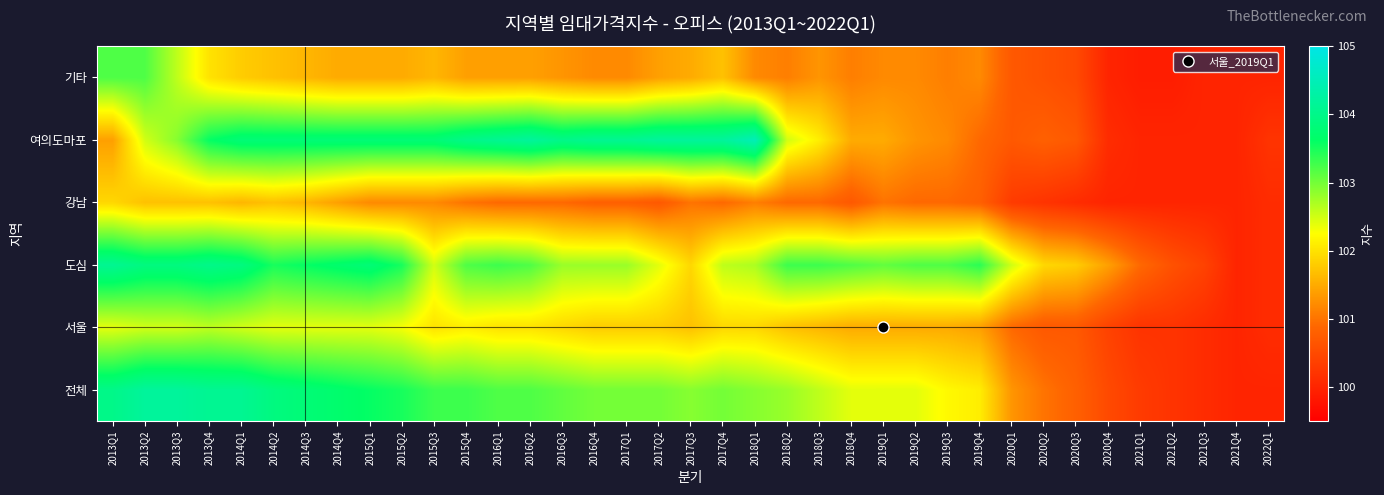

Reading left to right, transcribe all the data shown in this chart.

전체: 2013Q1=104.0	2013Q2=104.2	2013Q3=104.2	2013Q4=104.1	2014Q1=104.1	2014Q2=103.9	2014Q3=103.8	2014Q4=103.7	2015Q1=103.6	2015Q2=103.5	2015Q3=103.3	2015Q4=103.3	2016Q1=103.2	2016Q2=103.2	2016Q3=103.1	2016Q4=103.0	2017Q1=103.0	2017Q2=103.0	2017Q3=102.9	2017Q4=103.0	2018Q1=102.9	2018Q2=102.8	2018Q3=102.6	2018Q4=102.4	2019Q1=102.4	2019Q2=102.4	2019Q3=102.2	2019Q4=102.1	2020Q1=101.3	2020Q2=101.0	2020Q3=100.8	2020Q4=100.5	2021Q1=100.3	2021Q2=100.2	2021Q3=100.1	2021Q4=100.0	2022Q1=100.0
서울: 2013Q1=102.4	2013Q2=102.5	2013Q3=102.5	2013Q4=102.6	2014Q1=102.5	2014Q2=102.4	2014Q3=102.4	2014Q4=102.4	2015Q1=102.4	2015Q2=102.3	2015Q3=102.0	2015Q4=102.1	2016Q1=102.0	2016Q2=102.0	2016Q3=101.9	2016Q4=101.8	2017Q1=101.8	2017Q2=101.8	2017Q3=101.7	2017Q4=101.9	2018Q1=101.9	2018Q2=101.7	2018Q3=101.6	2018Q4=101.5	2019Q1=101.5	2019Q2=101.5	2019Q3=101.5	2019Q4=101.4	2020Q1=100.9	2020Q2=100.7	2020Q3=100.7	2020Q4=100.4	2021Q1=100.2	2021Q2=100.2	2021Q3=100.1	2021Q4=100.0	2022Q1=100.1
도심: 2013Q1=104.1	2013Q2=103.9	2013Q3=103.9	2013Q4=104.0	2014Q1=103.9	2014Q2=103.5	2014Q3=103.6	2014Q4=103.7	2015Q1=103.8	2015Q2=103.5	2015Q3=102.5	2015Q4=103.2	2016Q1=103.3	2016Q2=103.2	2016Q3=102.8	2016Q4=102.8	2017Q1=102.8	2017Q2=102.4	2017Q3=101.9	2017Q4=102.6	2018Q1=102.7	2018Q2=103.3	2018Q3=103.3	2018Q4=103.2	2019Q1=103.1	2019Q2=103.2	2019Q3=103.2	2019Q4=103.4	2020Q1=102.5	2020Q2=101.9	2020Q3=101.8	2020Q4=101.4	2021Q1=100.9	2021Q2=100.6	2021Q3=100.4	2021Q4=100.0	2022Q1=100.1
강남: 2013Q1=101.9	2013Q2=101.7	2013Q3=101.7	2013Q4=101.7	2014Q1=101.6	2014Q2=101.7	2014Q3=101.6	2014Q4=101.4	2015Q1=101.2	2015Q2=101.2	2015Q3=101.2	2015Q4=101.0	2016Q1=100.9	2016Q2=100.9	2016Q3=100.9	2016Q4=100.8	2017Q1=100.8	2017Q2=100.7	2017Q3=101.0	2017Q4=100.9	2018Q1=101.1	2018Q2=100.9	2018Q3=100.9	2018Q4=100.7	2019Q1=101.0	2019Q2=100.9	2019Q3=100.9	2019Q4=100.8	2020Q1=100.3	2020Q2=100.2	2020Q3=100.1	2020Q4=100.0	2021Q1=100.0	2021Q2=100.0	2021Q3=100.0	2021Q4=100.0	2022Q1=100.1
여의도마포: 2013Q1=101.4	2013Q2=102.5	2013Q3=102.9	2013Q4=103.6	2014Q1=103.8	2014Q2=103.8	2014Q3=103.8	2014Q4=103.8	2015Q1=103.8	2015Q2=103.8	2015Q3=103.8	2015Q4=104.0	2016Q1=104.1	2016Q2=104.2	2016Q3=104.0	2016Q4=104.1	2017Q1=104.1	2017Q2=104.2	2017Q3=104.2	2017Q4=104.2	2018Q1=104.5	2018Q2=102.5	2018Q3=102.1	2018Q4=101.5	2019Q1=101.5	2019Q2=101.3	2019Q3=101.2	2019Q4=100.9	2020Q1=100.7	2020Q2=100.8	2020Q3=100.7	2020Q4=100.1	2021Q1=100.0	2021Q2=100.0	2021Q3=100.0	2021Q4=100.0	2022Q1=100.2
기타: 2013Q1=103.2	2013Q2=103.2	2013Q3=102.6	2013Q4=102.0	2014Q1=101.8	2014Q2=101.7	2014Q3=101.6	2014Q4=101.5	2015Q1=101.5	2015Q2=101.5	2015Q3=101.6	2015Q4=101.4	2016Q1=101.4	2016Q2=101.4	2016Q3=101.3	2016Q4=101.2	2017Q1=101.2	2017Q2=101.4	2017Q3=101.5	2017Q4=101.7	2018Q1=101.2	2018Q2=101.1	2018Q3=101.3	2018Q4=101.1	2019Q1=101.2	2019Q2=101.2	2019Q3=101.1	2019Q4=101.2	2020Q1=100.7	2020Q2=100.6	2020Q3=100.5	2020Q4=100.0	2021Q1=99.9	2021Q2=99.9	2021Q3=100.0	2021Q4=100.0	2022Q1=100.0